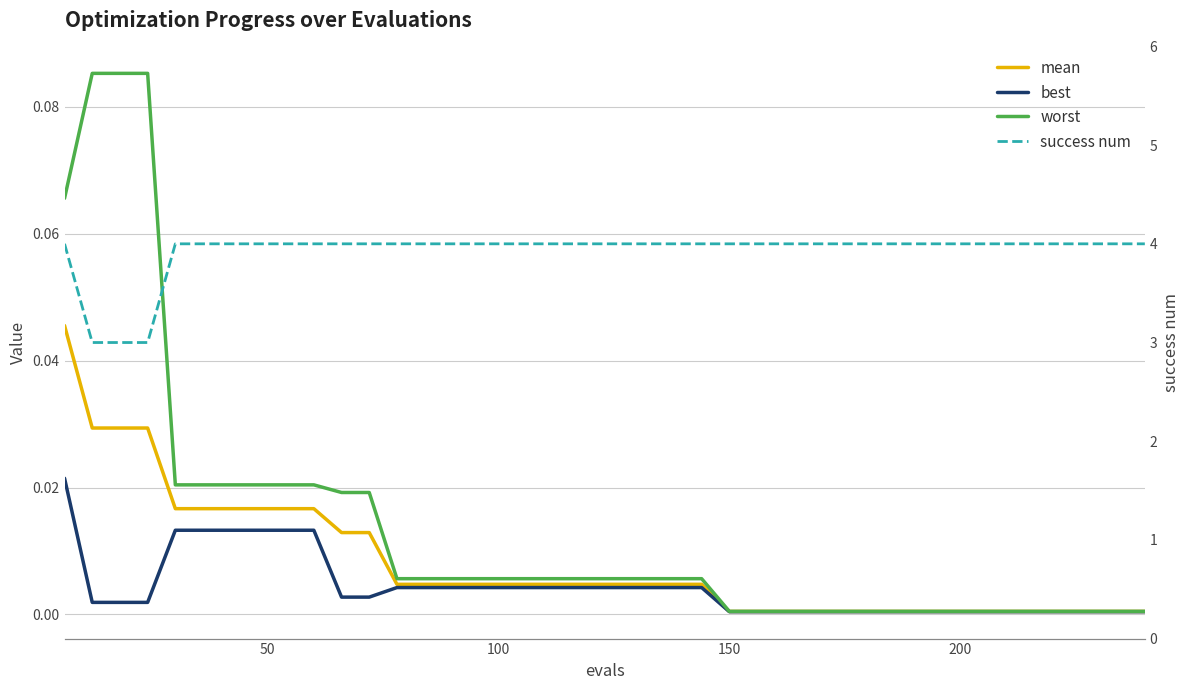

At how many categories does at least one series exceed 1?

40